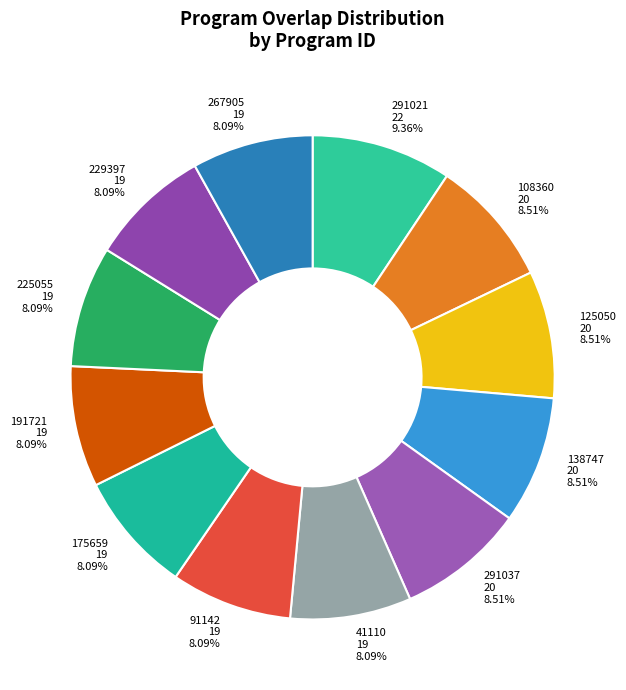

What is the ratio of the value at 267905 19 8.09% to the value at 291037 20 8.51%?

1.0